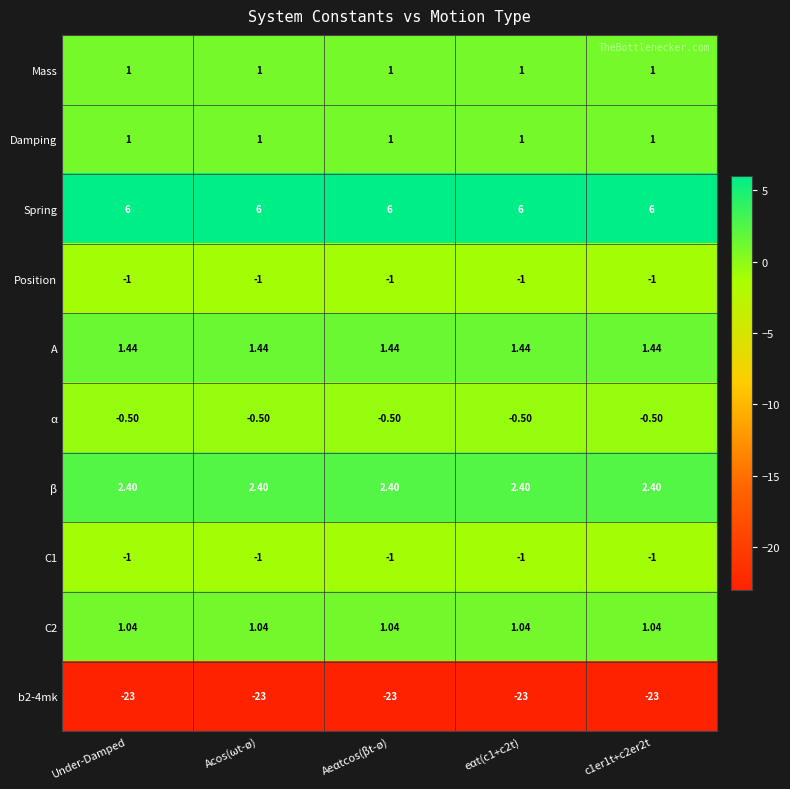

Is the value of β at Under-Damped greater than the value of C1 at Under-Damped?

Yes